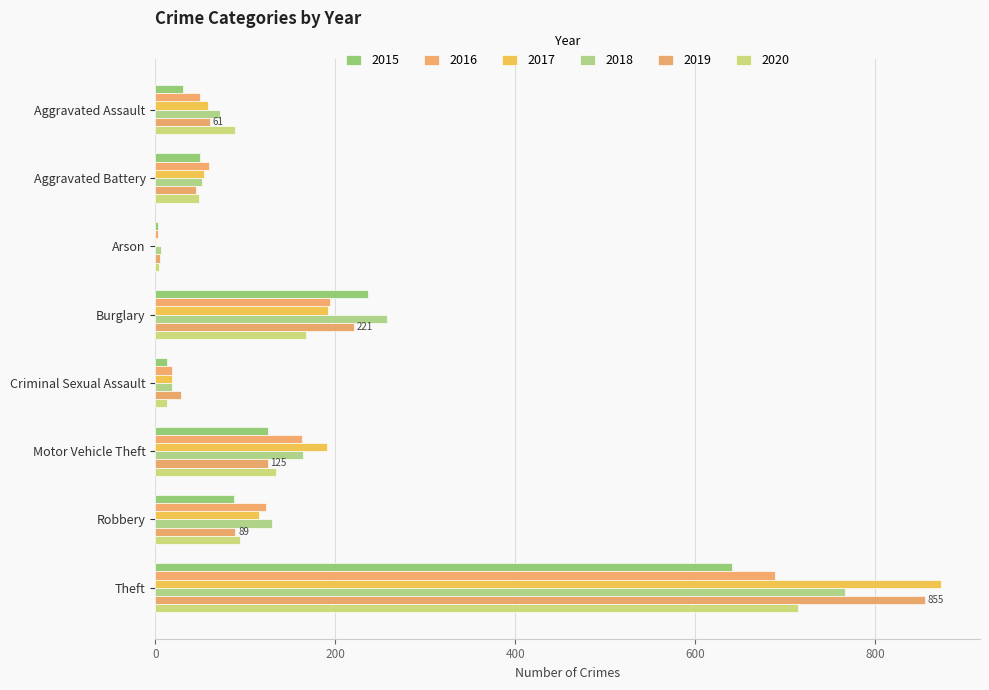

What is the difference between the second highest and minimum values in the 2016 series?

191